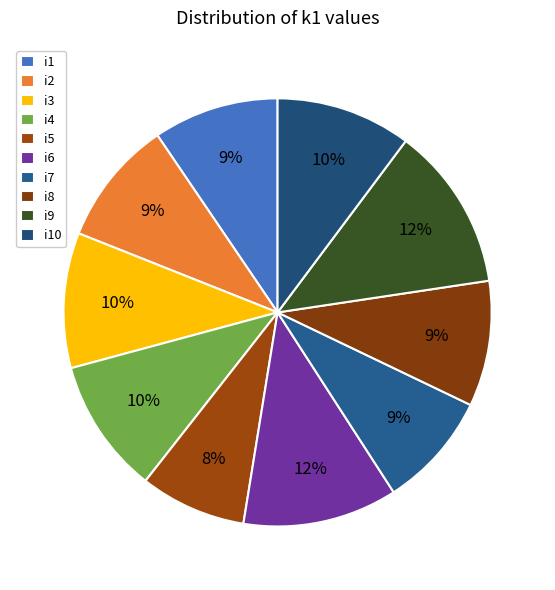

Which slice is the smallest?

i5